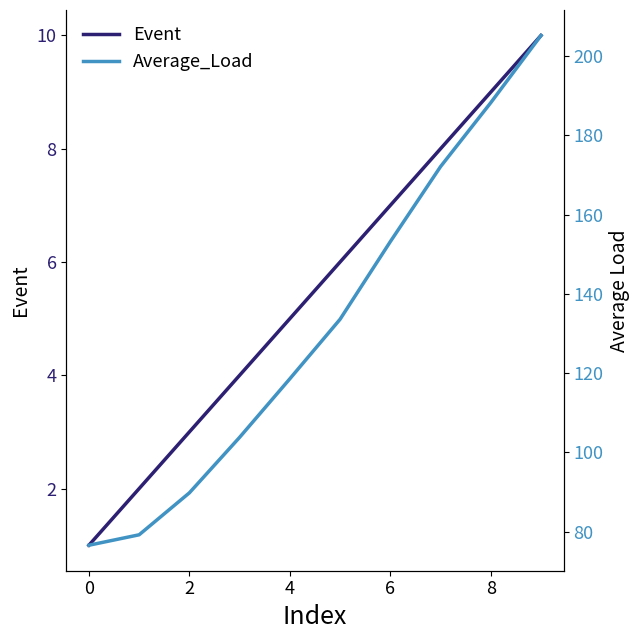

Does the chart display data point markers on the line(s)?

No